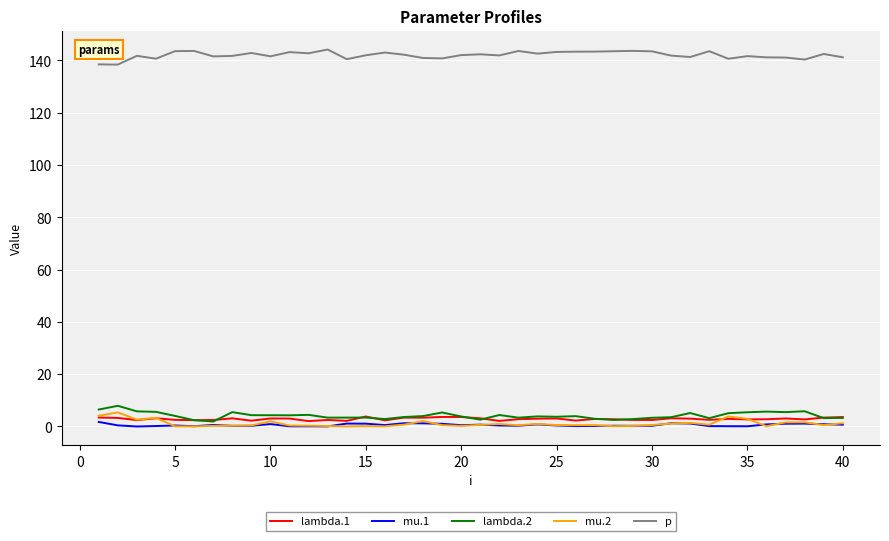

What is the difference between the second highest and second lowest values in the lambda.1 series?

1.5